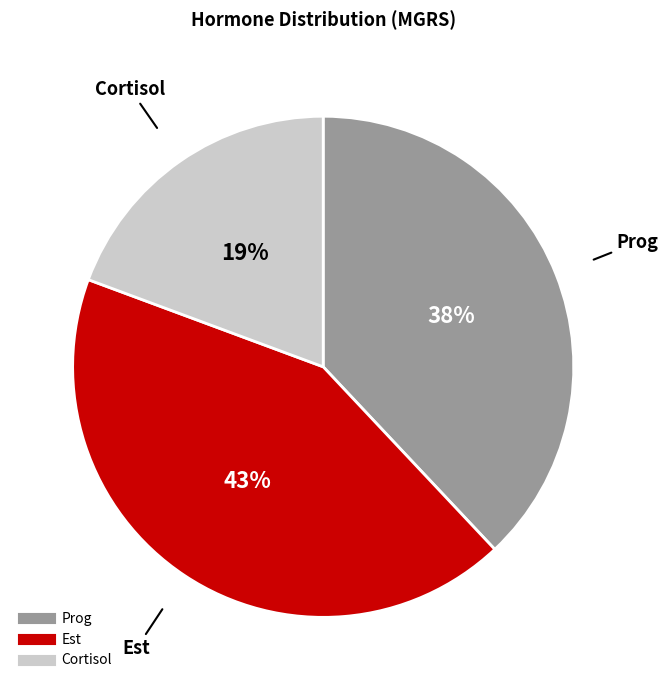

Does Prog represent more than half of the total?

No